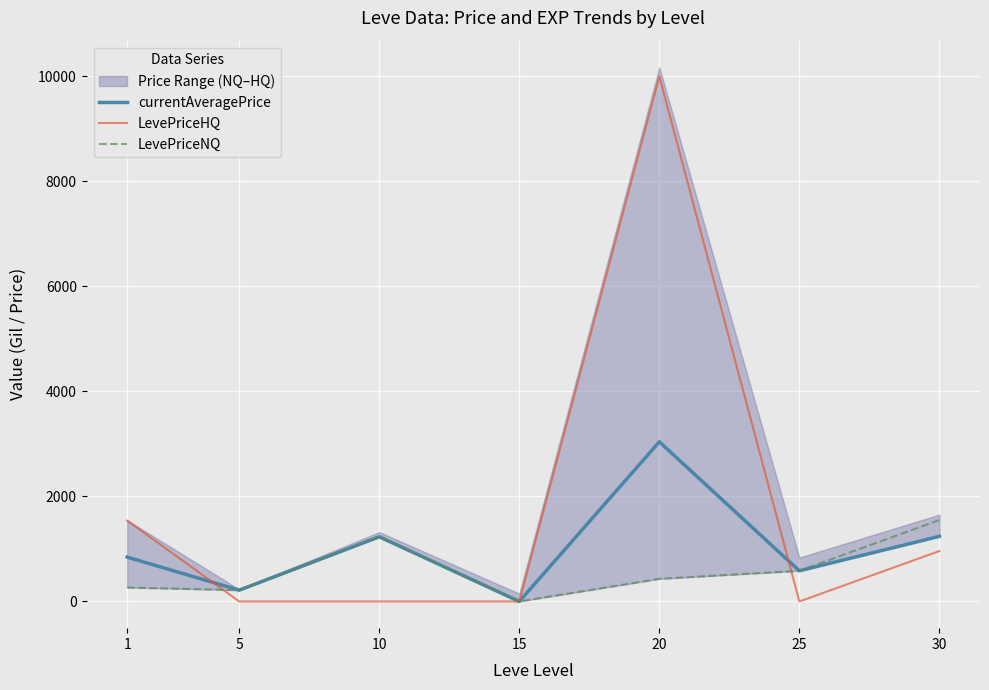

What is the spread (max minus min) of values at 30?

591.9